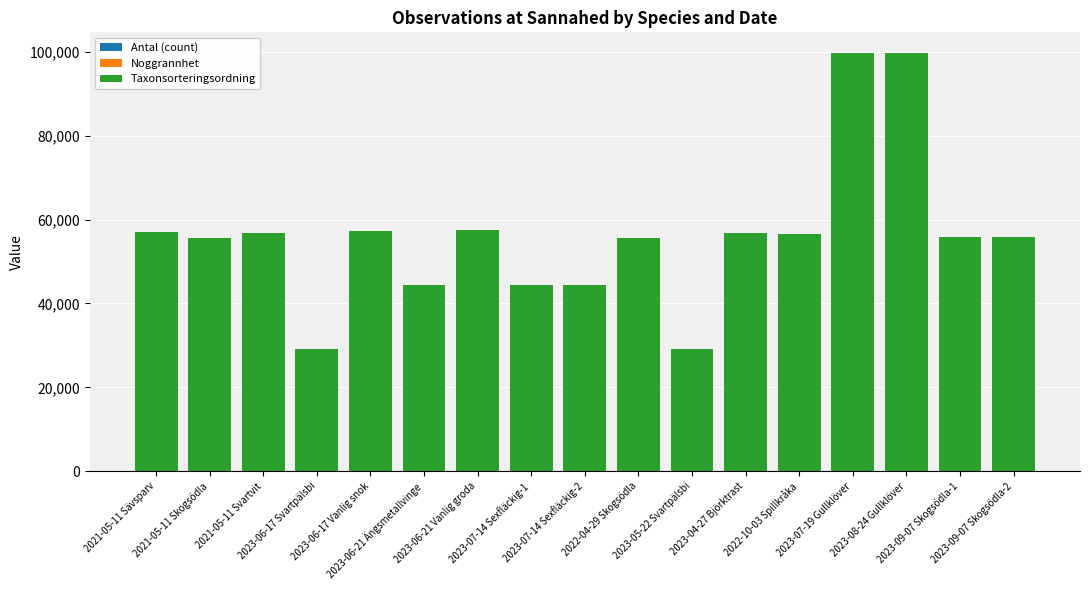

Which category has the lowest value in the Antal (count) series?

2023-05-22 Svartpälsbi